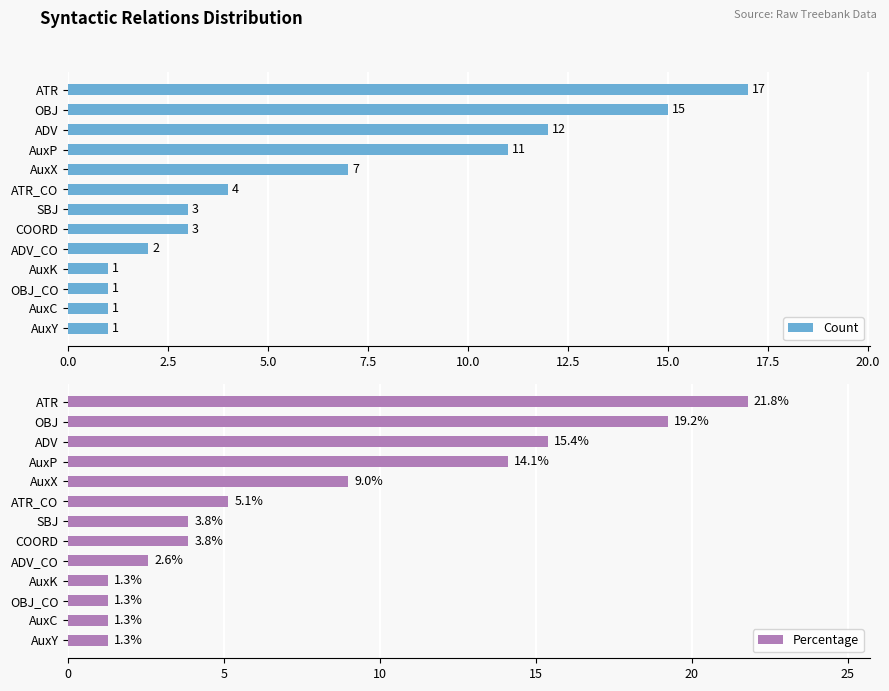

Reading left to right, extract all data points from this chart.

Count: 1.0	1.0	1.0	1.0	2.0	3.0	3.0	4.0	7.0	11.0	12.0	15.0	17.0
Percentage: 1.3	1.3	1.3	1.3	2.6	3.8	3.8	5.1	9.0	14.1	15.4	19.2	21.8